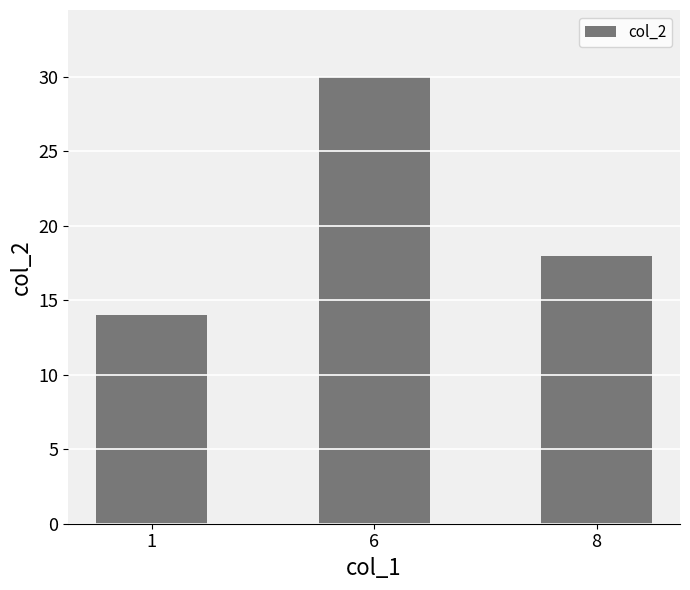

The chart shows a value of 30 at 6. True or false?

True